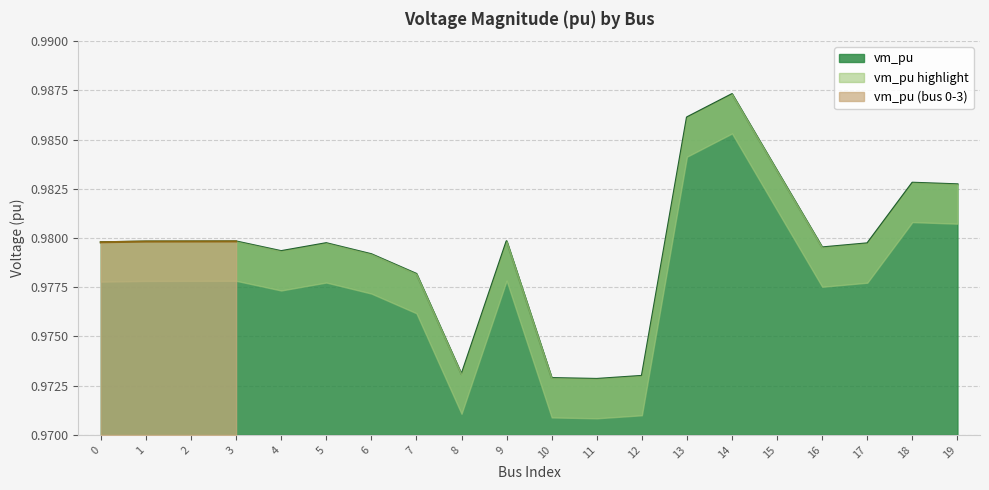

Which label corresponds to the smallest value in the chart?

11